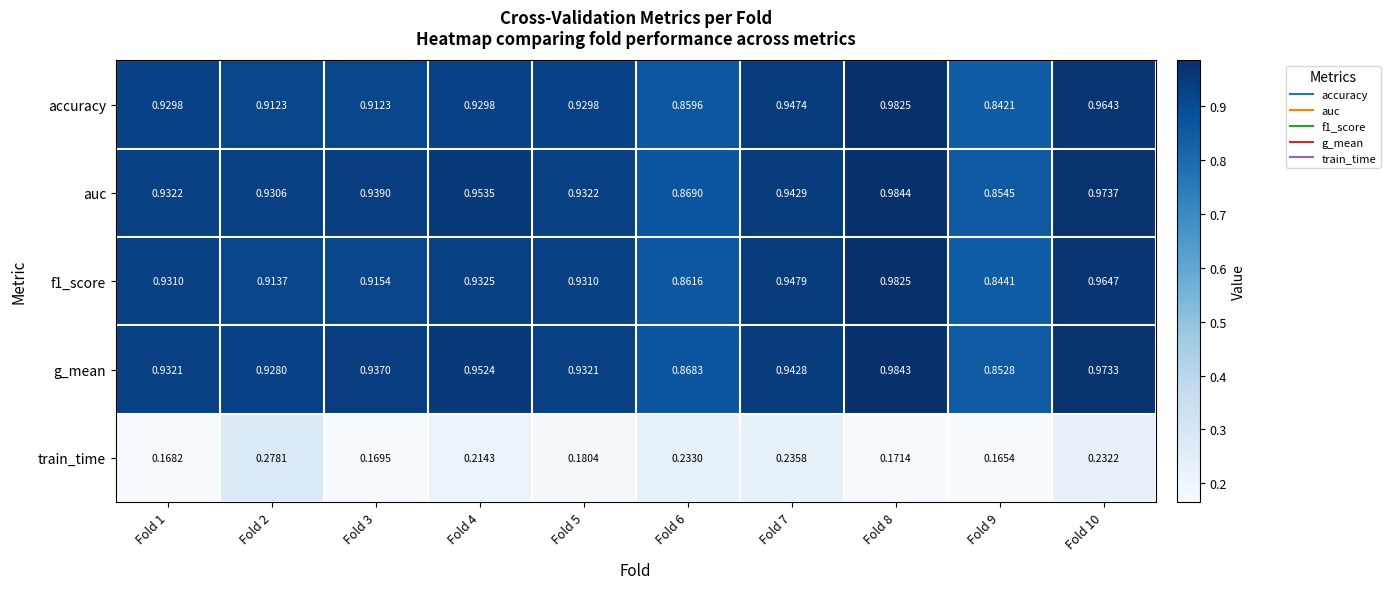

Is the value of train_time at Fold 2 greater than the value of accuracy at Fold 6?

No